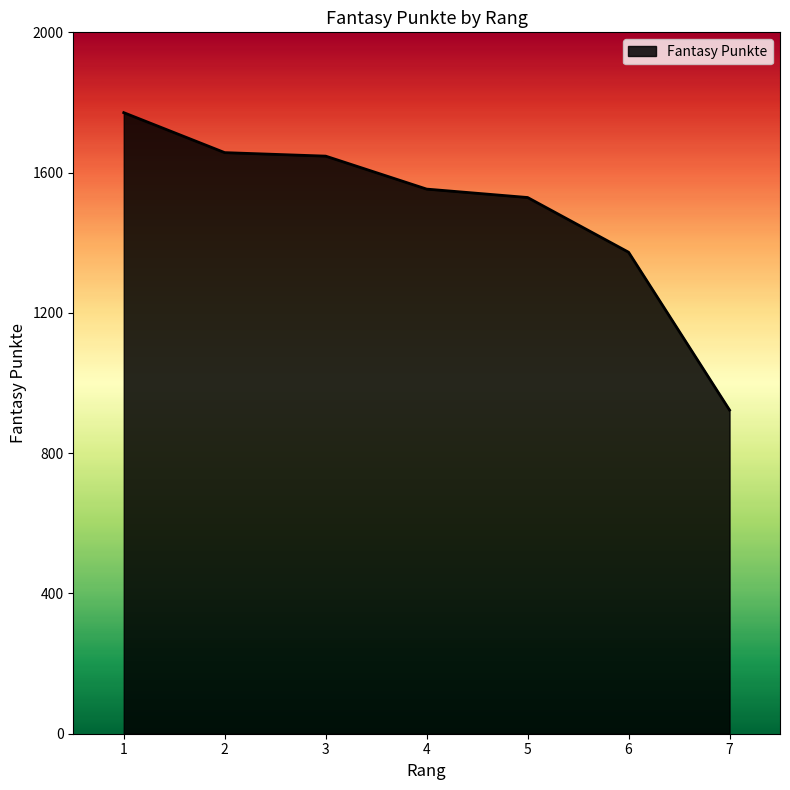

The value at 6 is 1988. True or false?

False